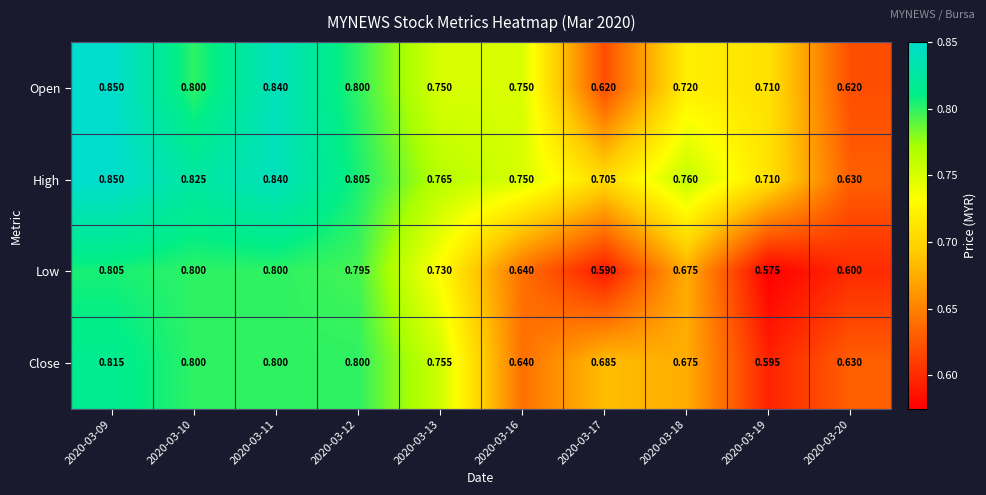

Between 2020-03-09 and 2020-03-18, which series saw the biggest shift?

Close